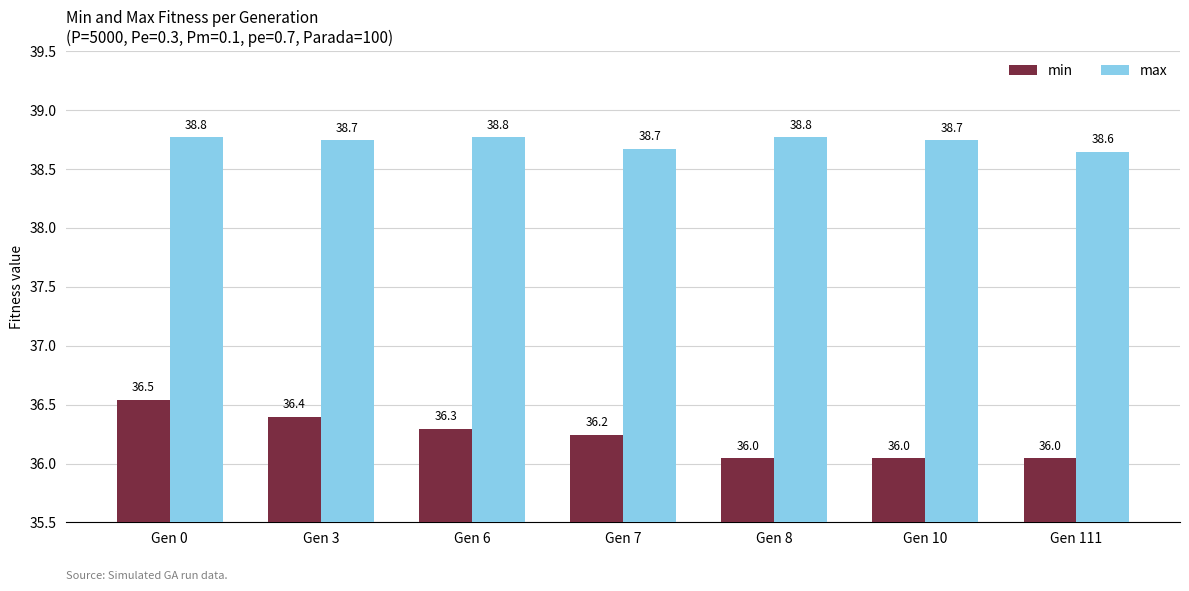

Is it true that min equals 63.9 at Gen 7?

False